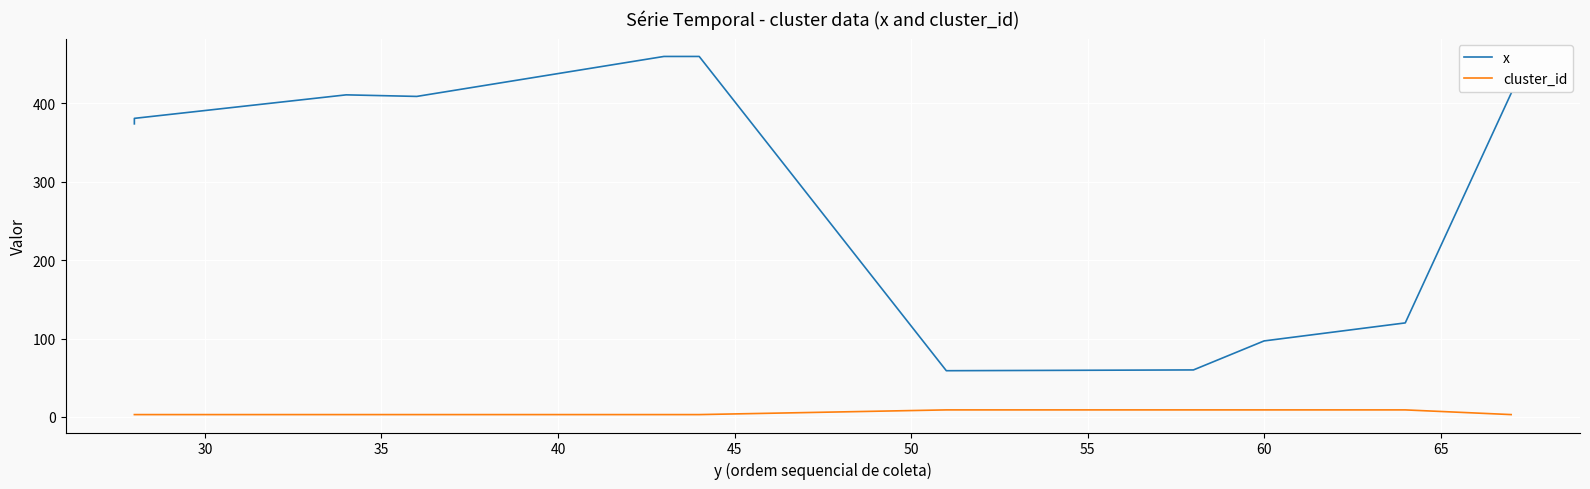

In x, how many points are higher than both neighbors (excluding endpoints)?

1